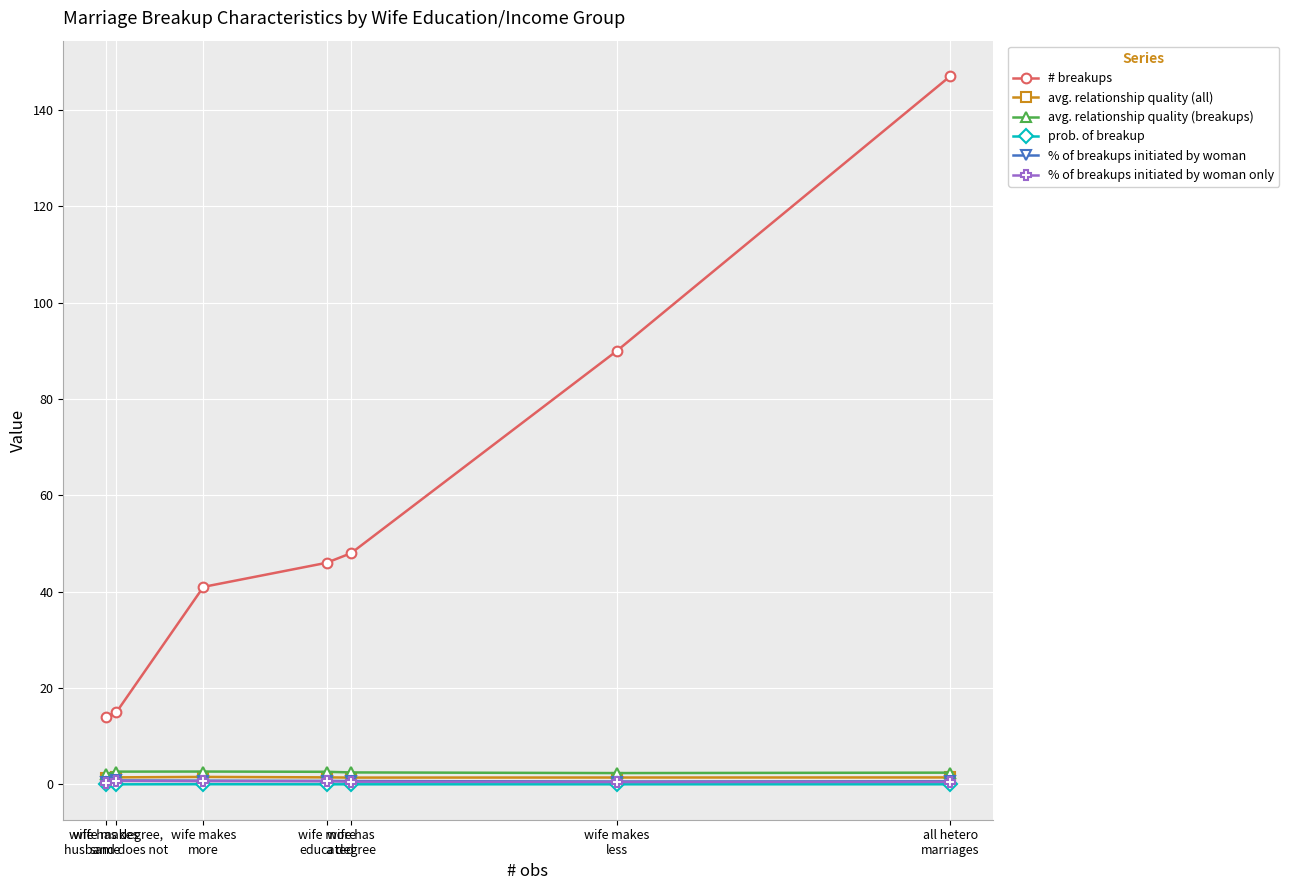

Which series has the largest range (max minus min)?

# breakups